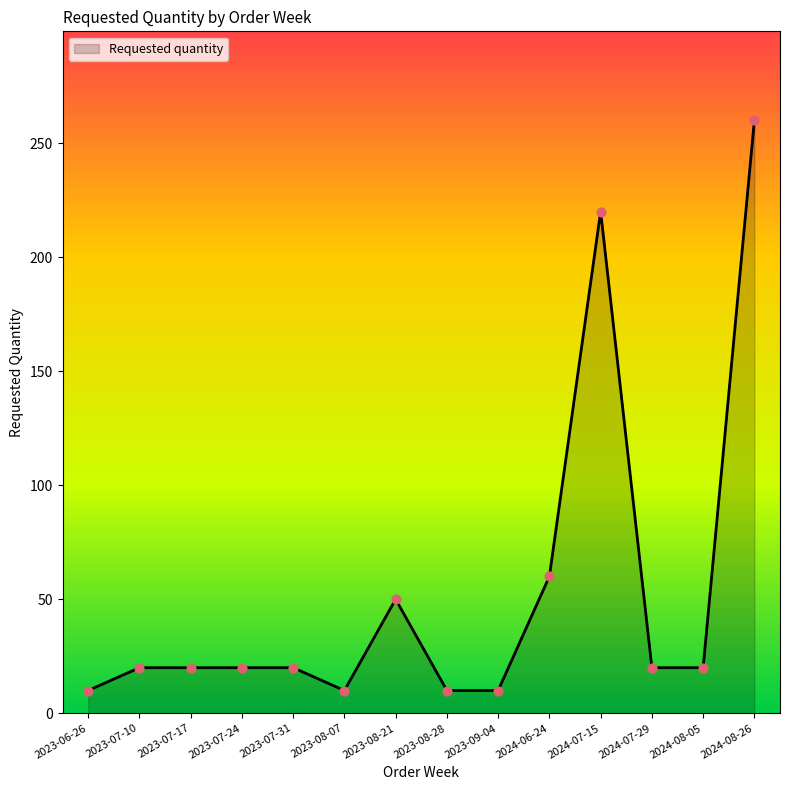

What is the ratio of the value at 2023-07-31 to the value at 2023-08-21?

0.4